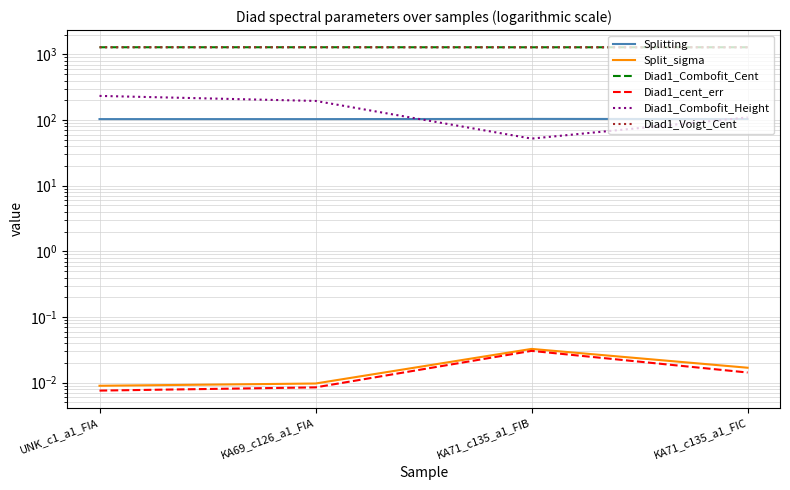

What is the maximum value shown in the chart?

1285.3